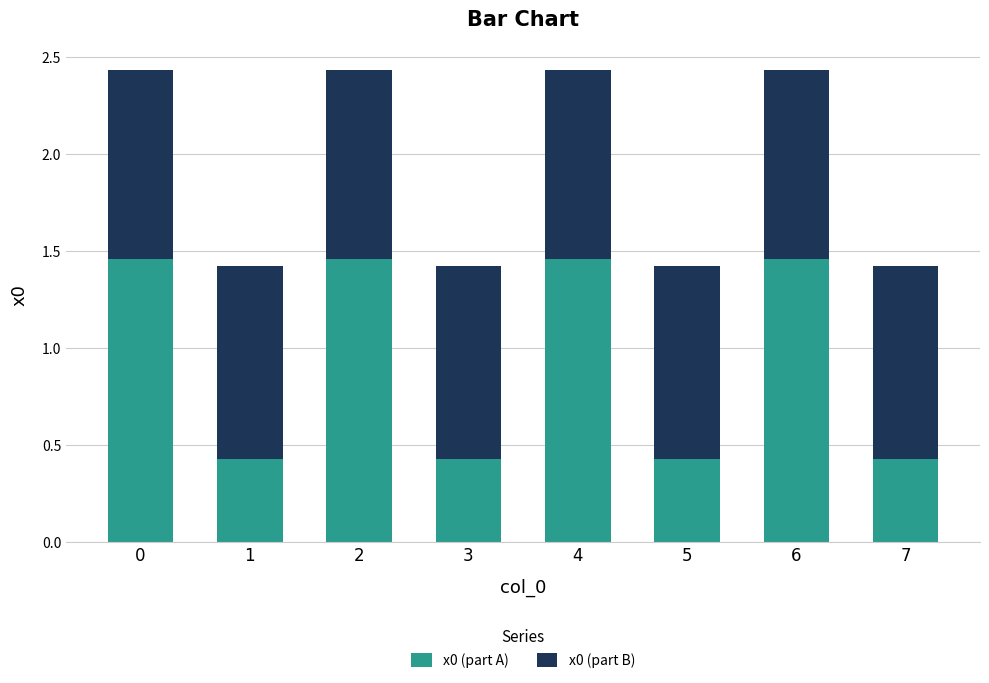

How many data points in x0 (part A) are less than 1?

4